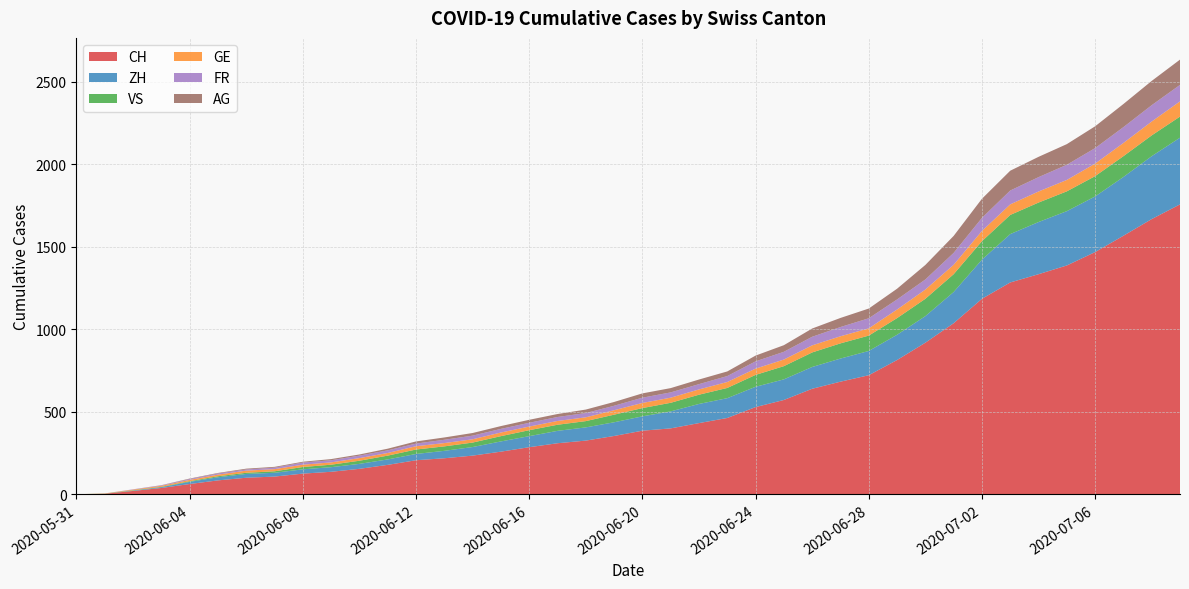

Reading left to right, what are all the values shown in this chart?

CH: 0	3	20	38	62	84	100	107	125	136	154	178	206	218	234	258	285	309	325	353	385	399	431	462	528	571	639	682	721	813	918	1036	1184	1283	1333	1386	1467	1566	1667	1756
ZH: 0	0	2	5	13	19	23	23	26	28	30	33	38	45	52	62	67	75	80	83	87	103	116	120	123	125	132	140	147	153	161	189	237	293	316	329	337	356	381	404
VS: 0	1	2	2	4	6	7	9	14	15	19	23	27	27	27	32	36	37	38	46	50	52	56	62	72	80	88	92	93	101	105	108	112	116	118	120	123	126	126	128
GE: 0	1	4	6	8	10	13	13	14	14	16	16	20	20	20	22	22	23	23	27	31	31	32	36	38	40	43	43	44	52	56	57	62	64	67	69	76	80	84	92
FR: 0	0	2	3	5	7	7	9	13	13	15	16	16	20	22	22	23	24	26	27	32	32	32	36	44	47	52	56	61	61	61	72	79	84	87	92	94	96	99	100
AG: 0	0	0	1	3	3	5	5	5	7	7	10	13	14	16	17	18	18	21	23	26	26	28	28	35	40	50	55	59	65	88	103	116	120	123	125	132	140	147	153